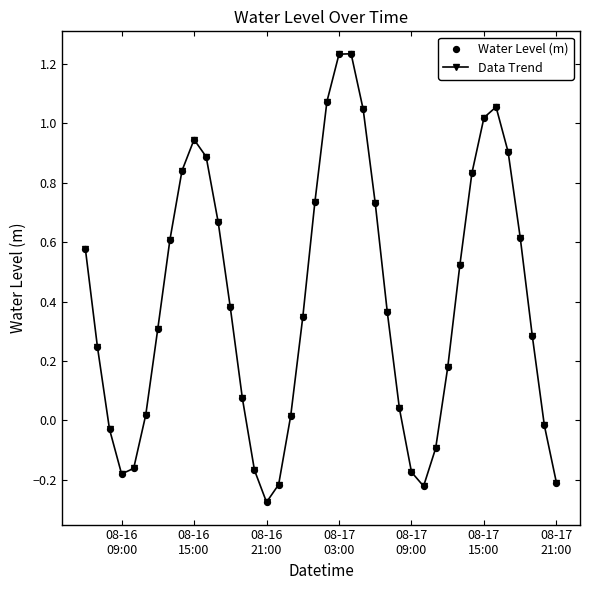

How many interior local peaks (higher than both neighbors) does the data have?

3